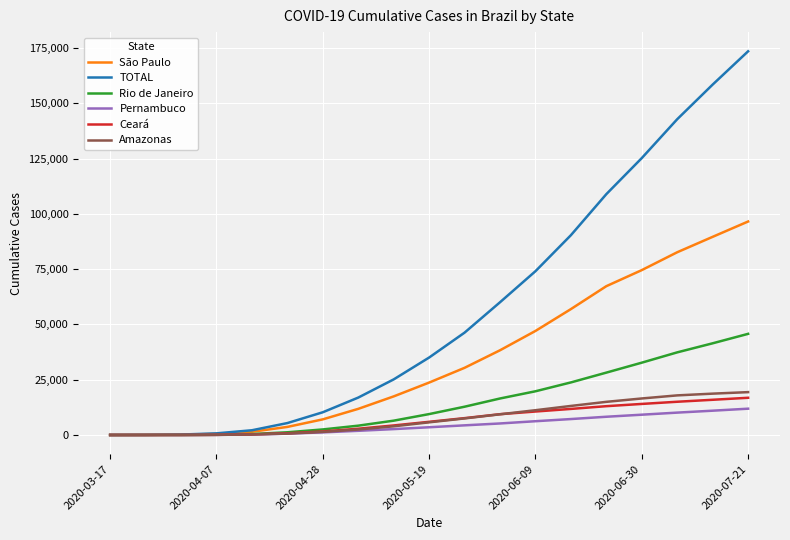

How many lines are shown in the chart?

6